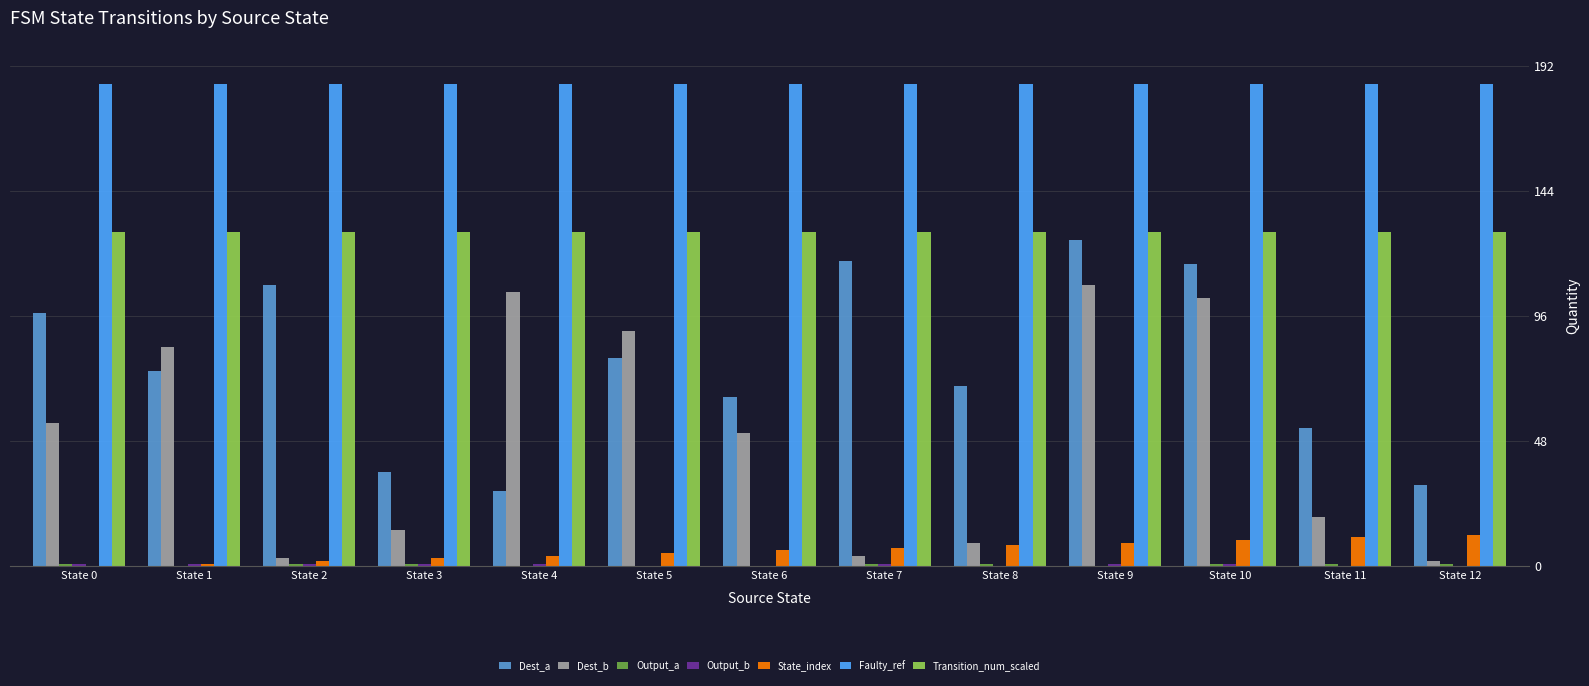

Between State 1 and State 9, which series saw the biggest shift?

Dest_a